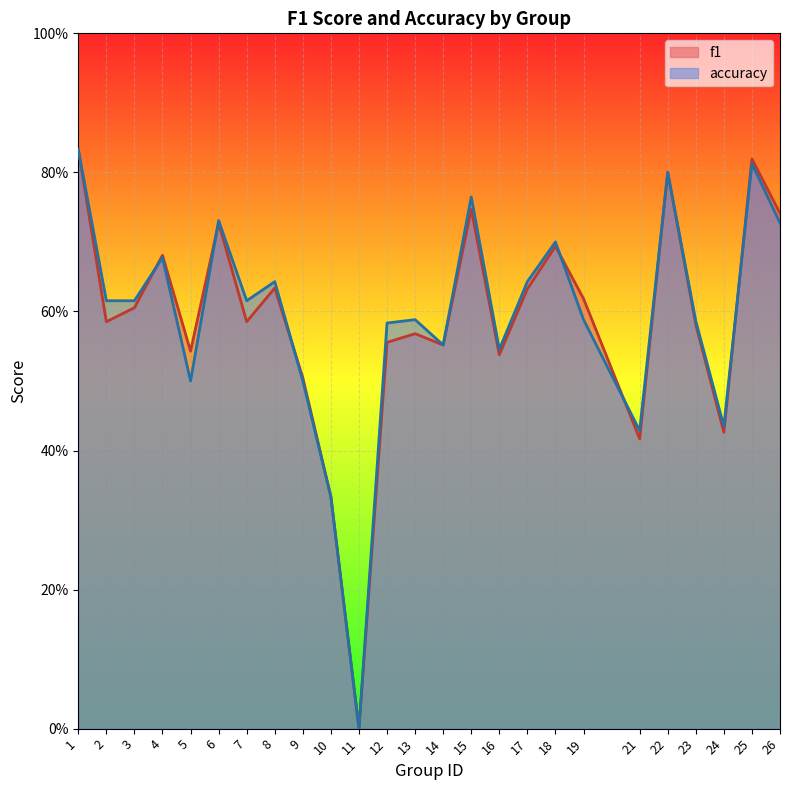

After their last crossing, which series has the higher values: accuracy or f1?

f1